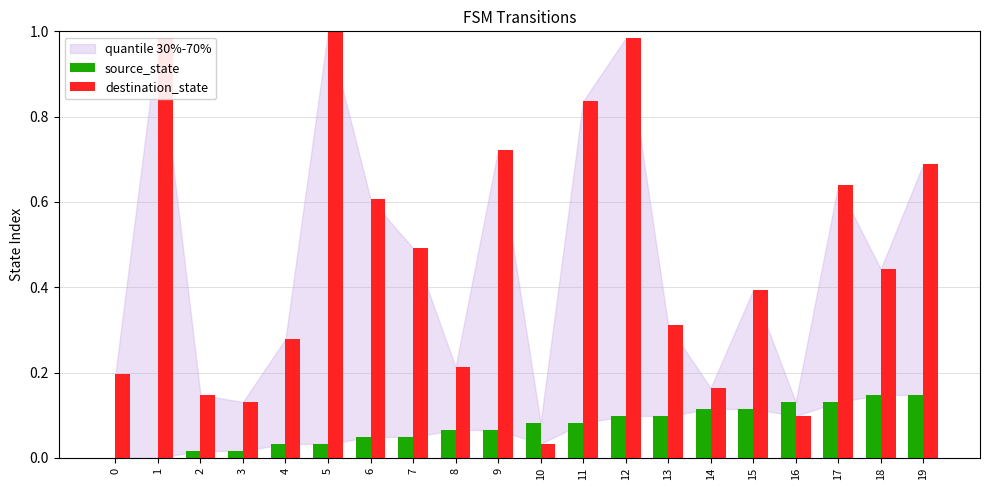

At which category is the sum across all series the highest?

12